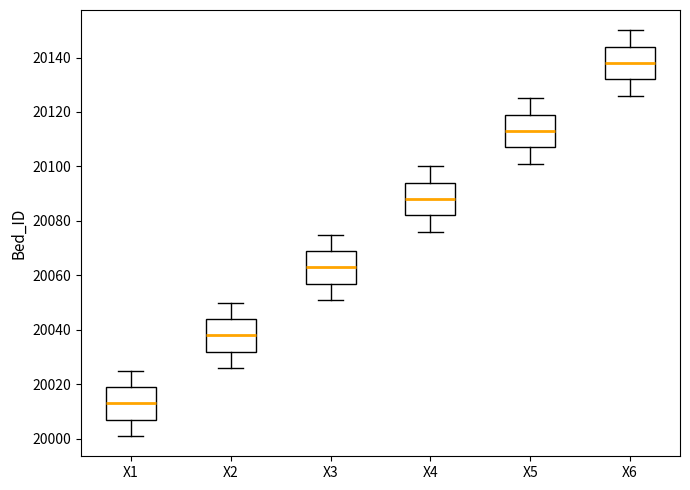

Which box has the lowest median line?

X1